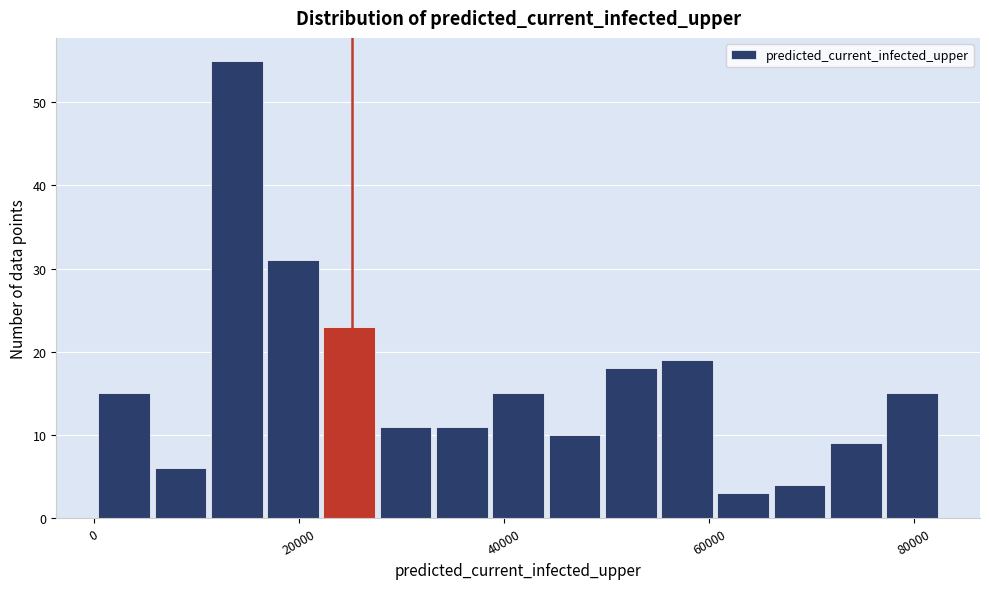

Read against the x-axis, roughly where is the centre of the tallest bar?

14000